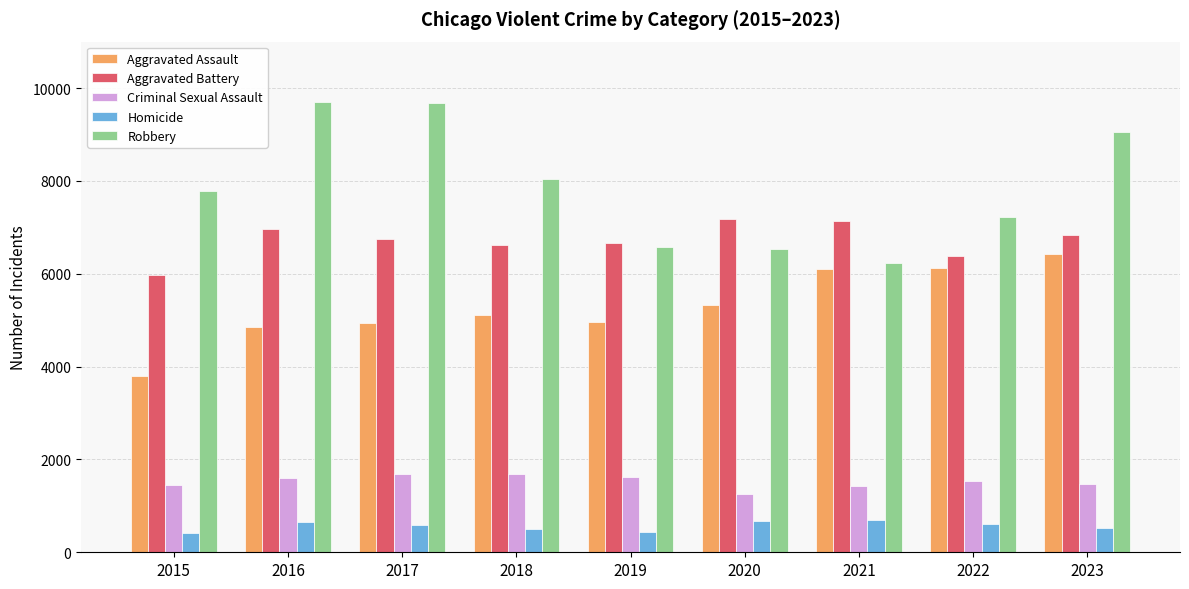

What is the highest value of the Criminal Sexual Assault series?

1695